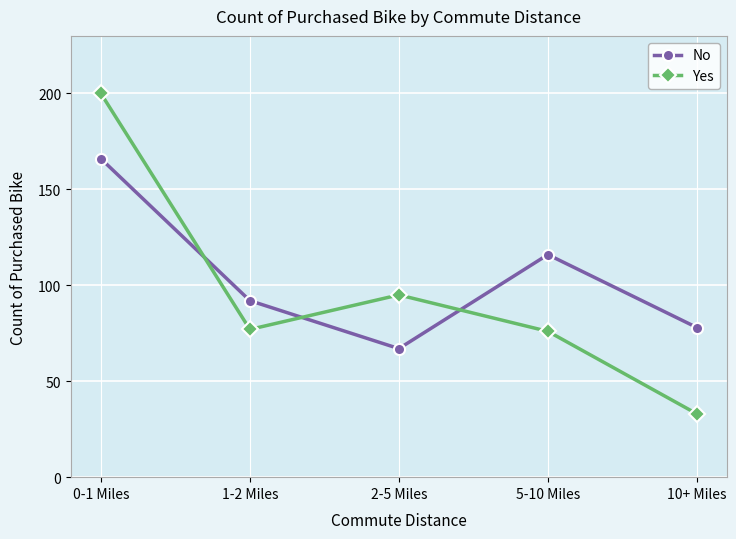

Is the value of No at 10+ Miles greater than the value of Yes at 5-10 Miles?

Yes